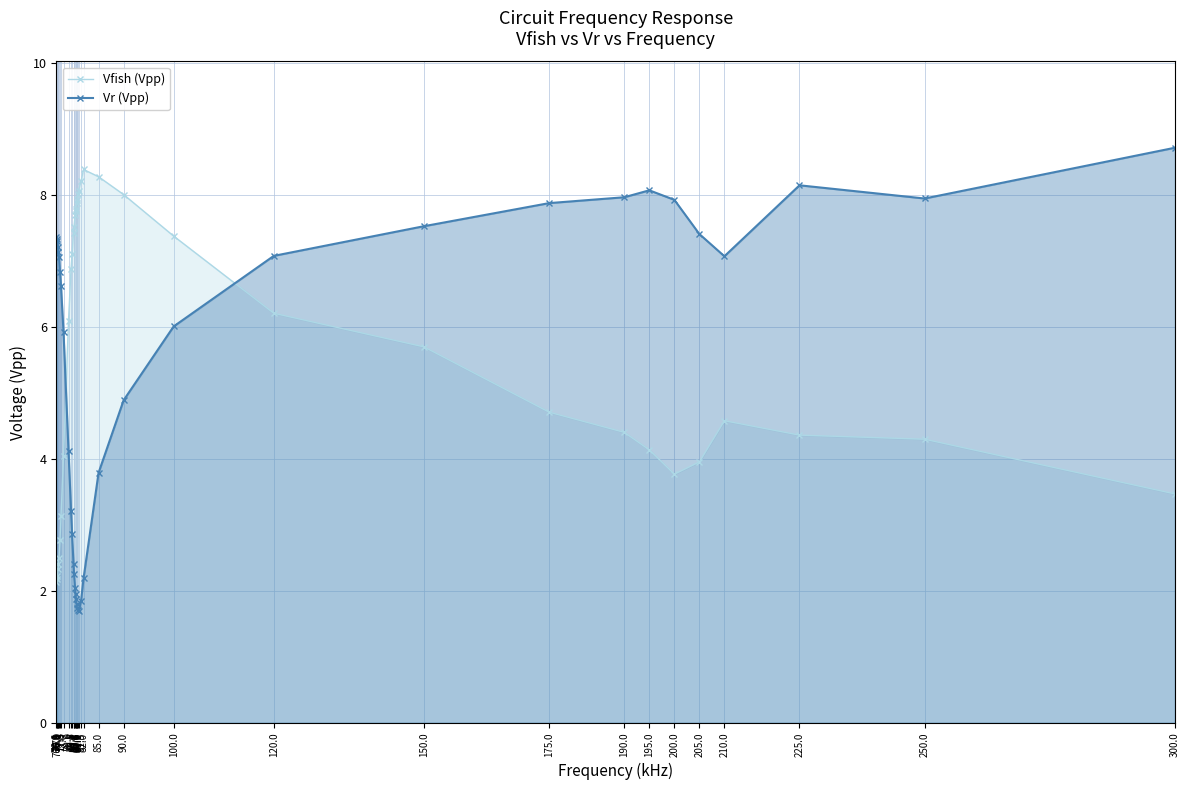

Is it true that Vfish (Vpp) equals 3.4 at 85.0?

False